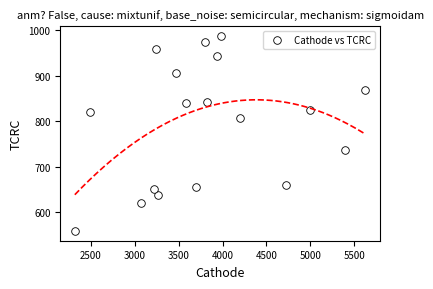

List the coordinates of all points as (X, Y) pairs, reading left to right.

(2318.0, 558.0)  (2487.0, 820.3)  (3073.1, 619.1)  (3215.7, 650.5)  (3245.0, 959.2)  (3266.8, 637.6)  (3470.1, 906.4)  (3586.9, 839.2)  (3697.3, 654.3)  (3797.2, 974.4)  (3821.5, 841.3)  (3933.2, 943.2)  (3985.9, 987.5)  (4204.3, 807.1)  (4718.8, 659.2)  (4993.2, 825.1)  (5395.4, 735.8)  (5627.8, 869.6)